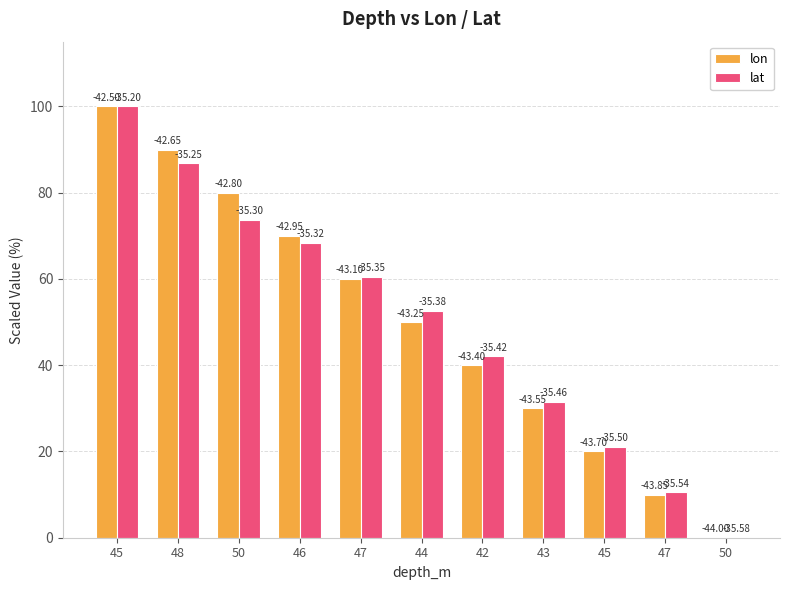

What is the sum of the lat values at 50 and 44?

52.6